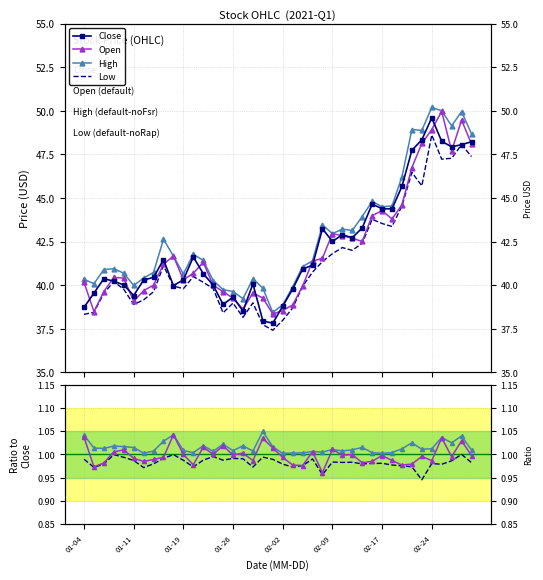

Where is the first local minimum for Open?

2021-01-05